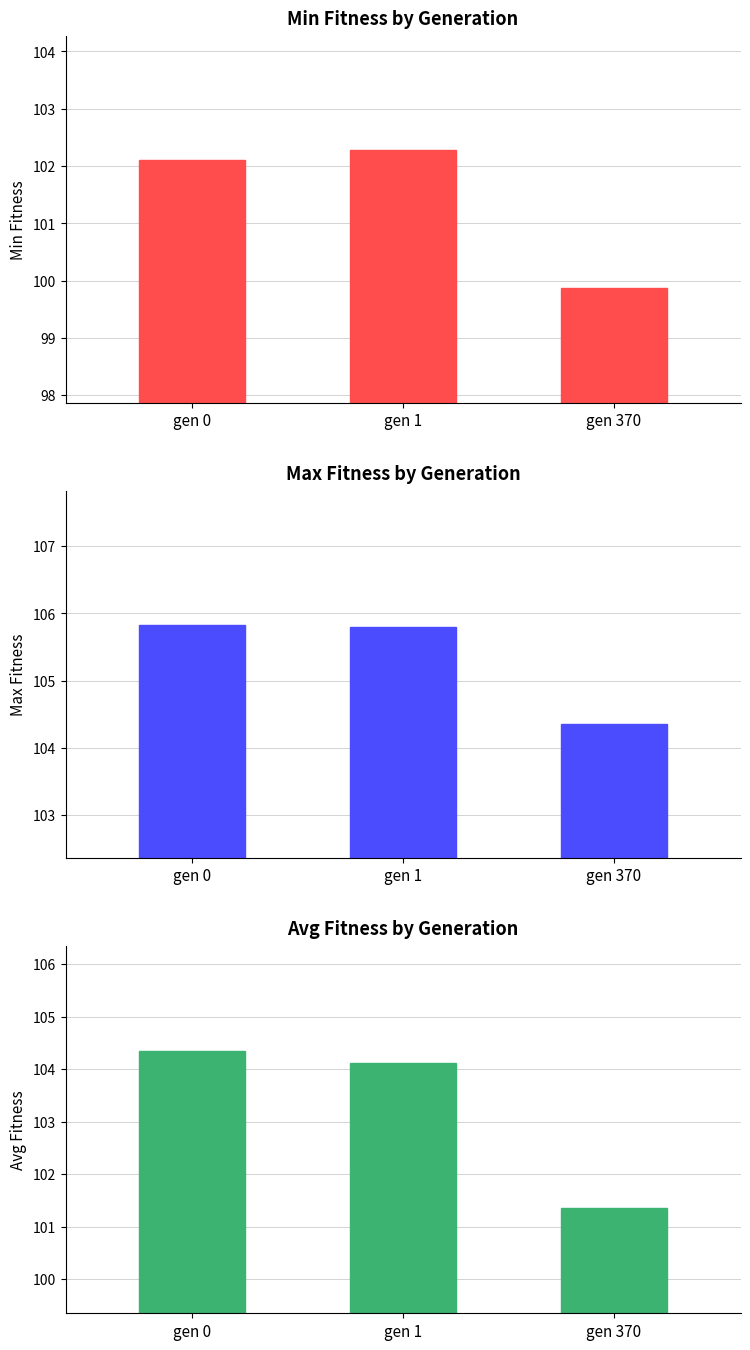

Reading left to right, what are all the values shown in this chart?

min: 102.1	102.3	99.9
max: 105.8	105.8	104.4
avg: 104.4	104.1	101.4